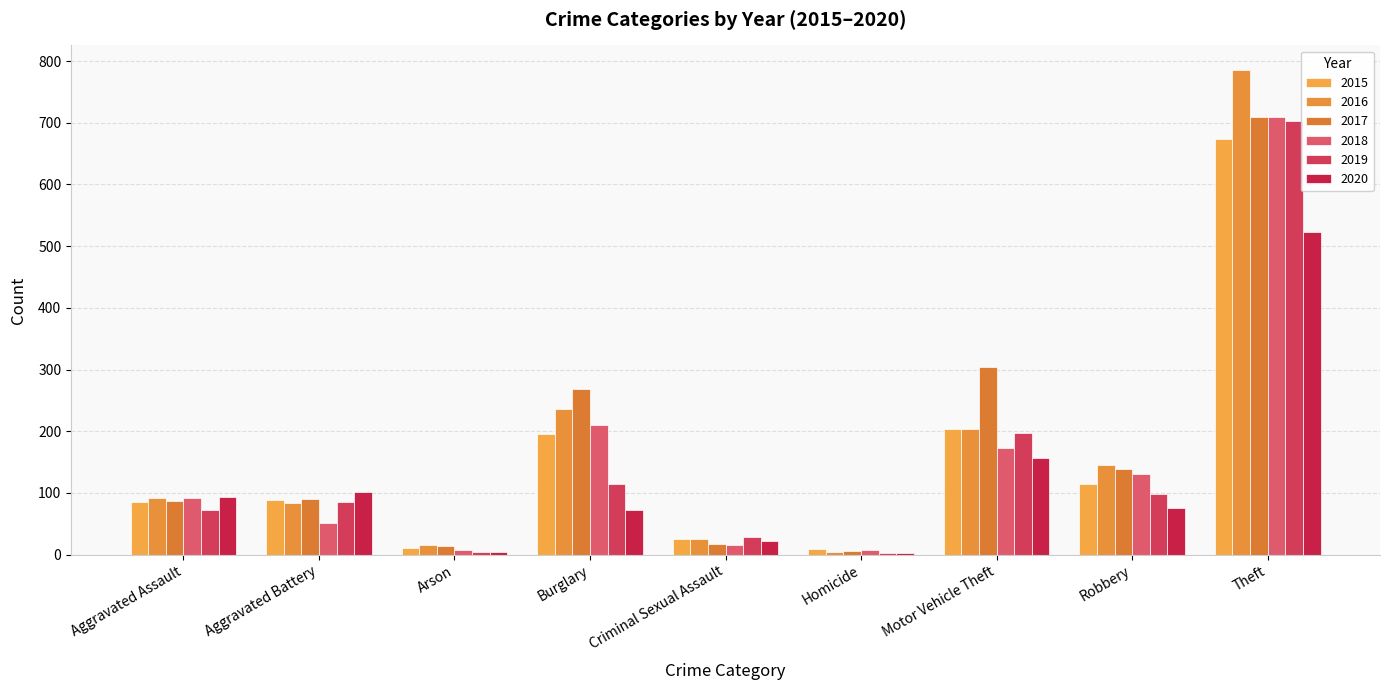

What is the total value across all series at Motor Vehicle Theft?

1236